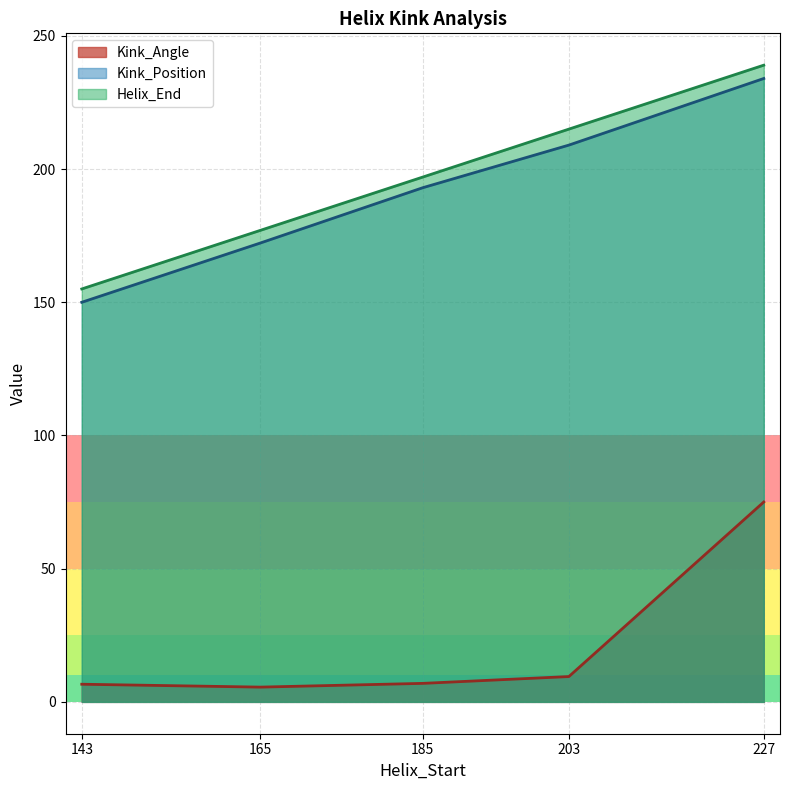

Where is the first local minimum for Helix_End?

143